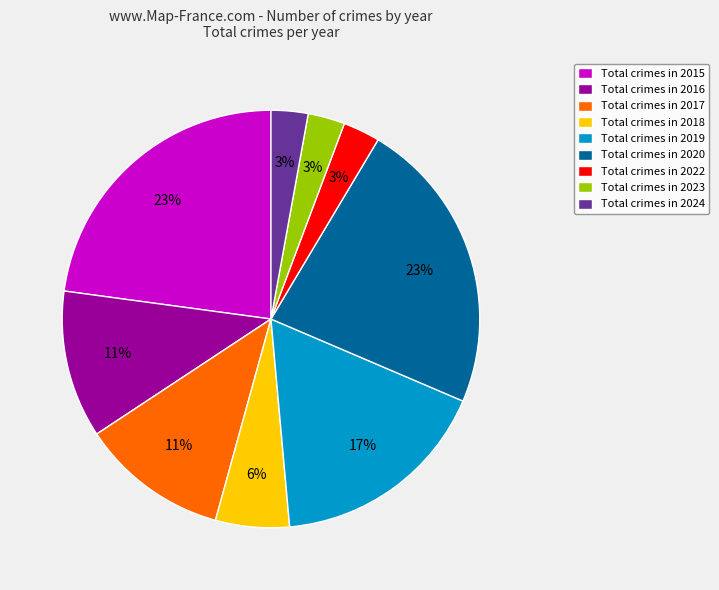

What is the ratio of the value at Total crimes in 2024 to the value at Total crimes in 2023?

1.0